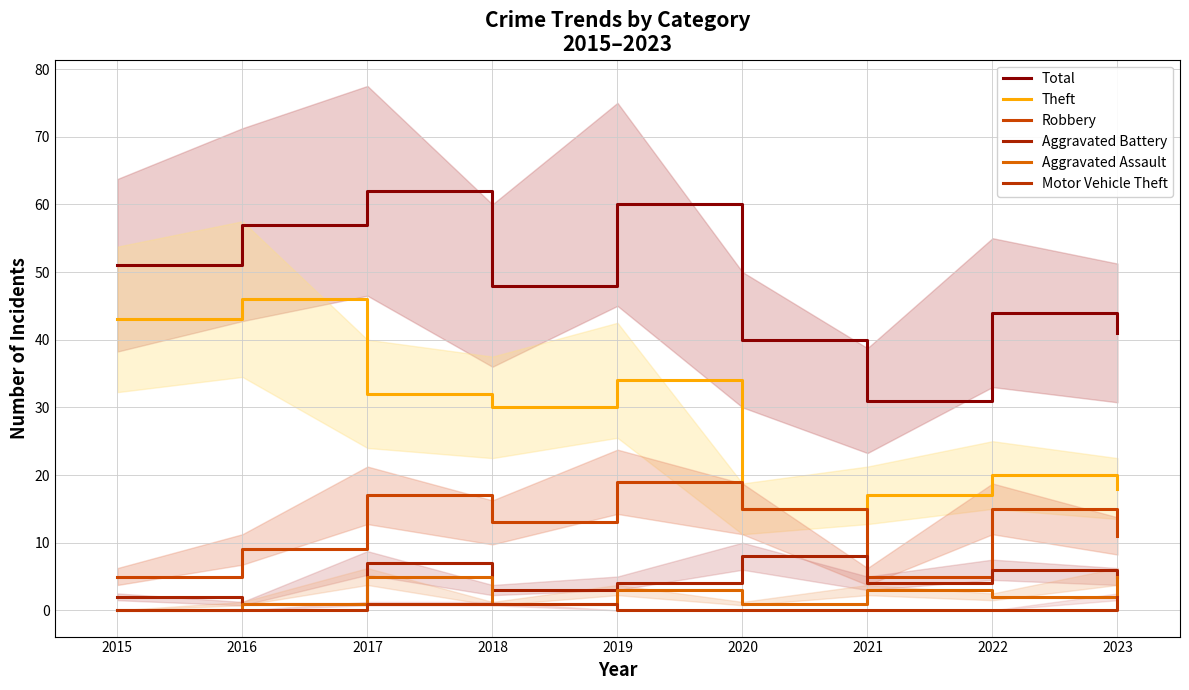

What is the spread (max minus min) of values at 2022?

44